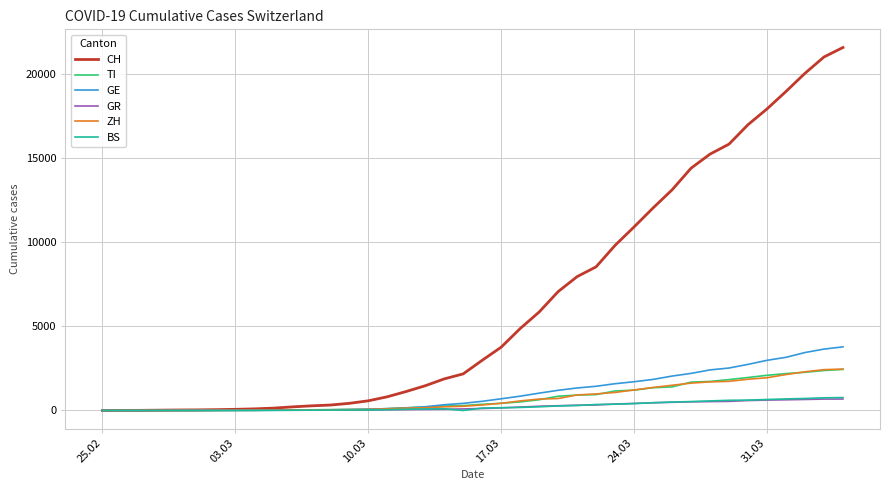

Which series has the widest spread of values?

CH